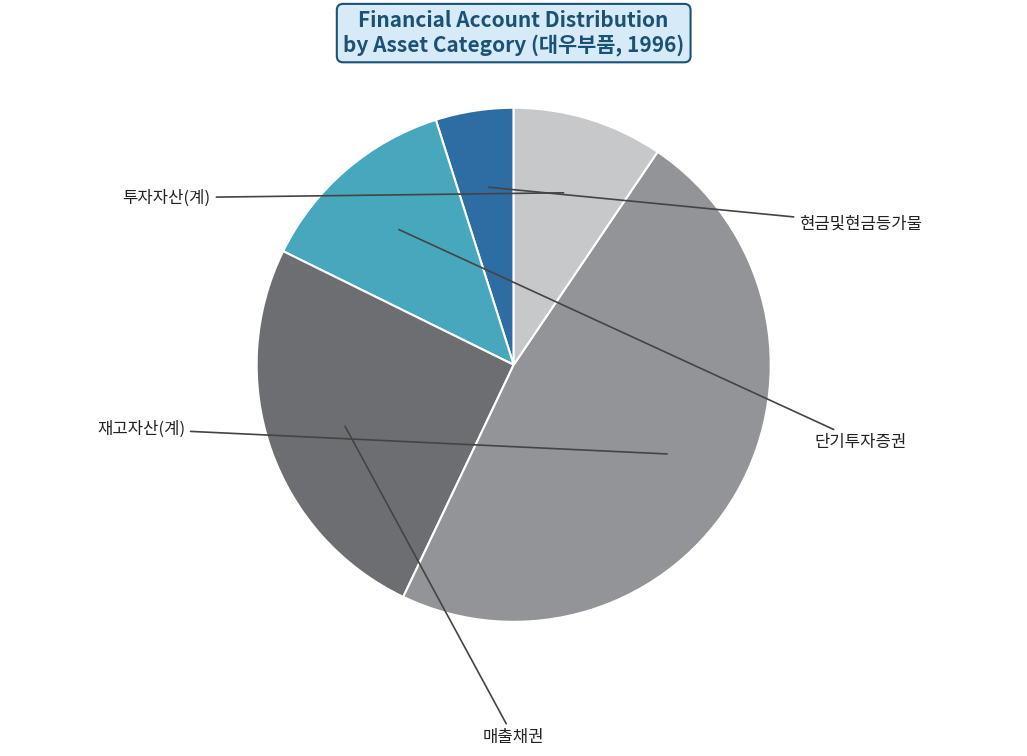

Combined, do 단기투자증권 and 재고자산(계) account for over 50%?

Yes